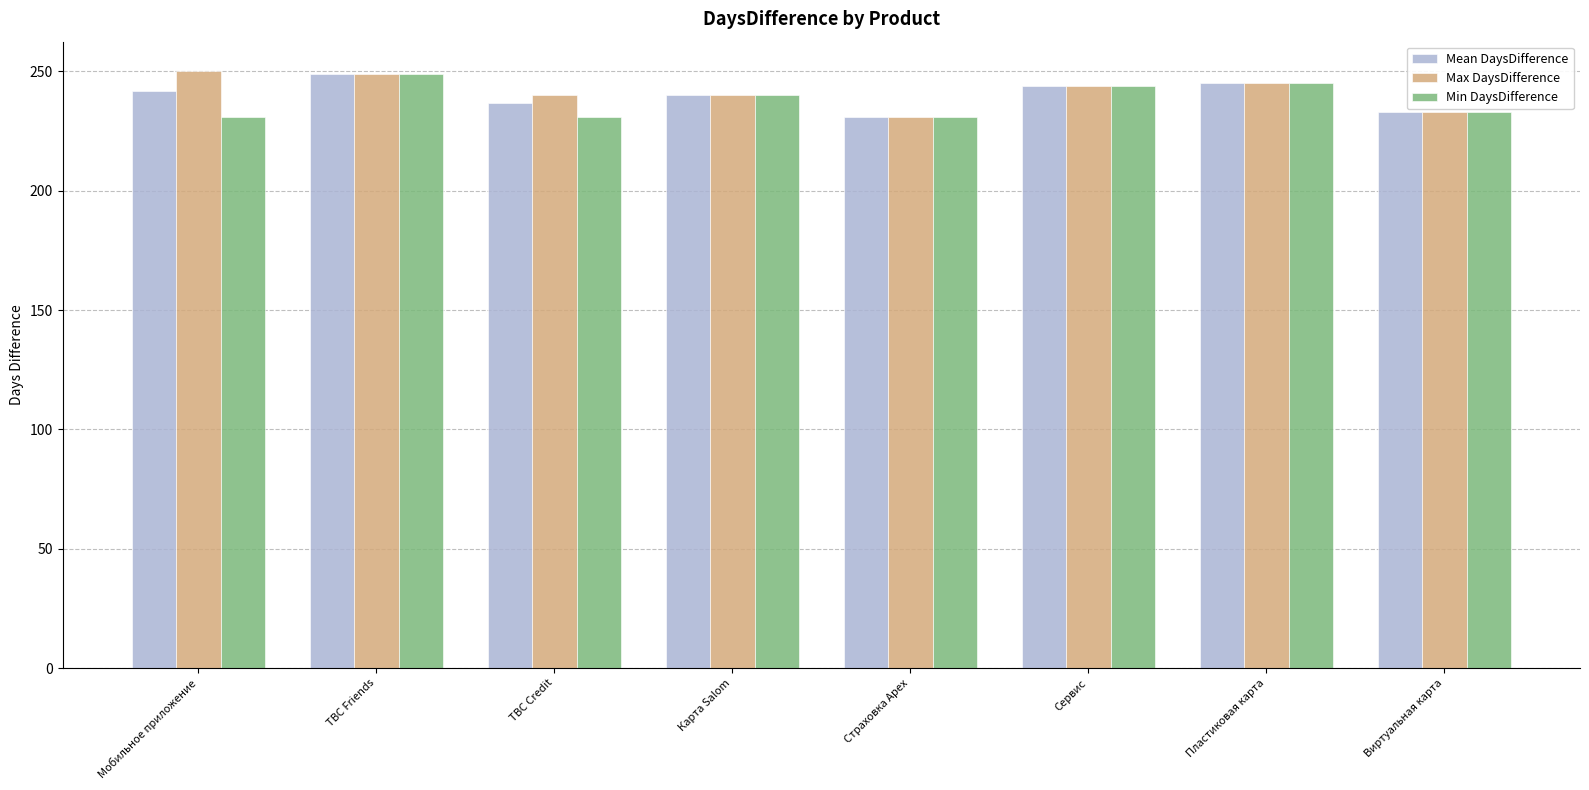

What value does the Mean DaysDifference series have at TBC Credit?

236.8